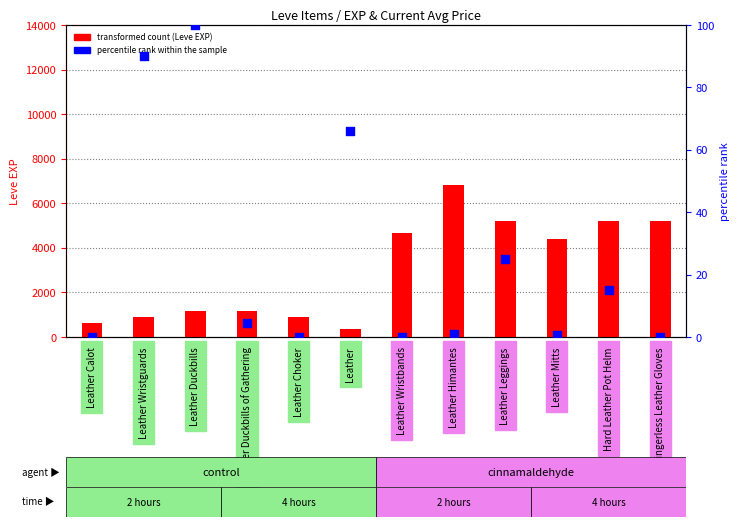

What is the total value across all series at Hard Leather Pot Helm?

5235.0